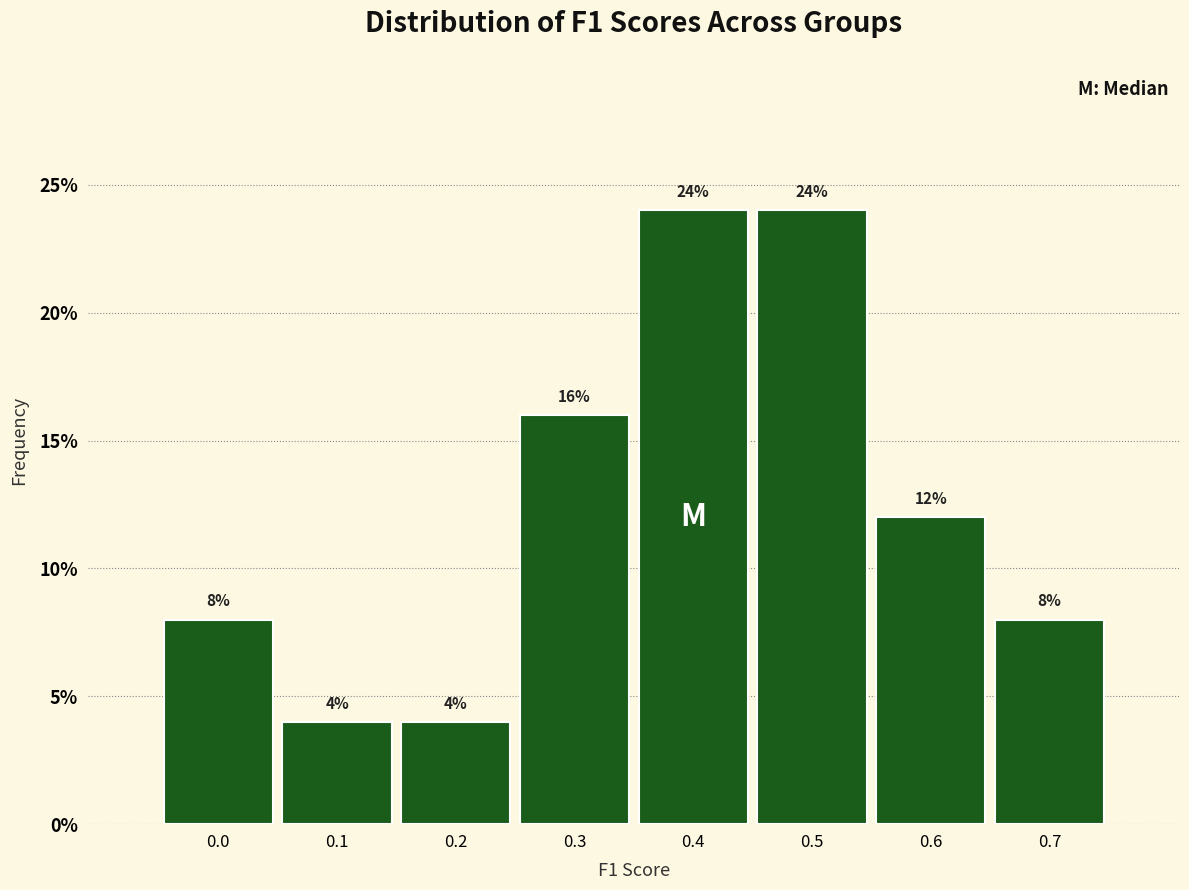

Reading right to left, what are all the values shown in this chart?

8	12	24	24	16	4	4	8